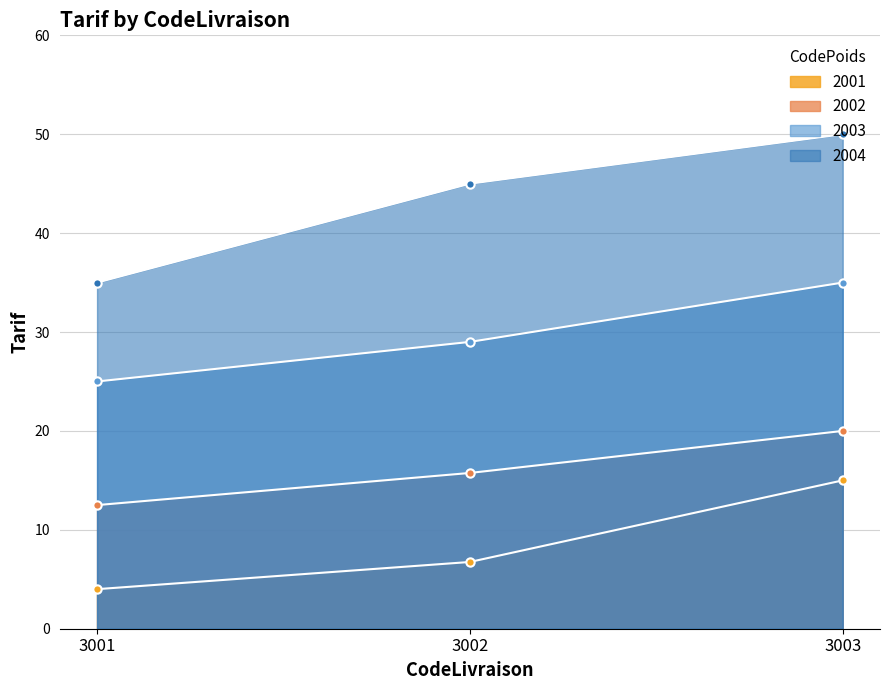

Reading left to right, list all the values displayed in this chart.

2001: 3001=4.0	3002=6.8	3003=15.0
2002: 3001=12.5	3002=15.8	3003=20.0
2003: 3001=25.0	3002=29.0	3003=35.0
2004: 3001=35.0	3002=45.0	3003=50.0